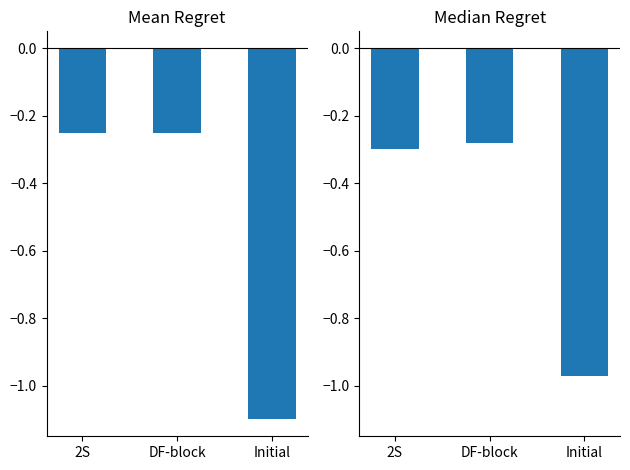

Which series has the largest range (max minus min)?

Mean Regret